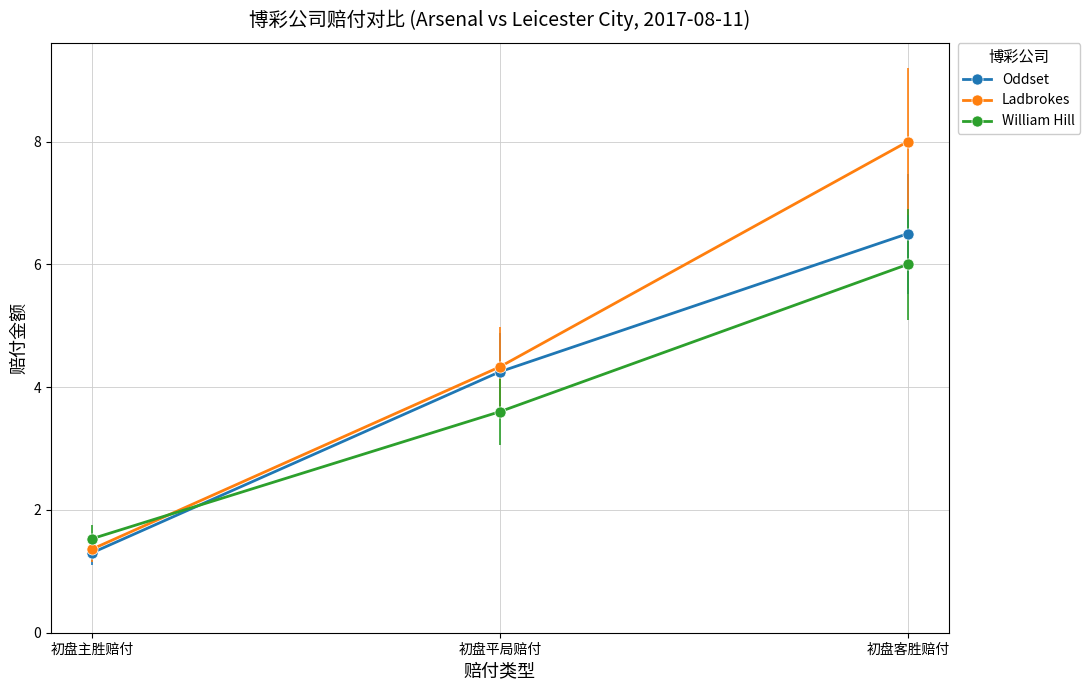

Which series changed the most between 初盘主胜赔付 and 初盘平局赔付?

Ladbrokes